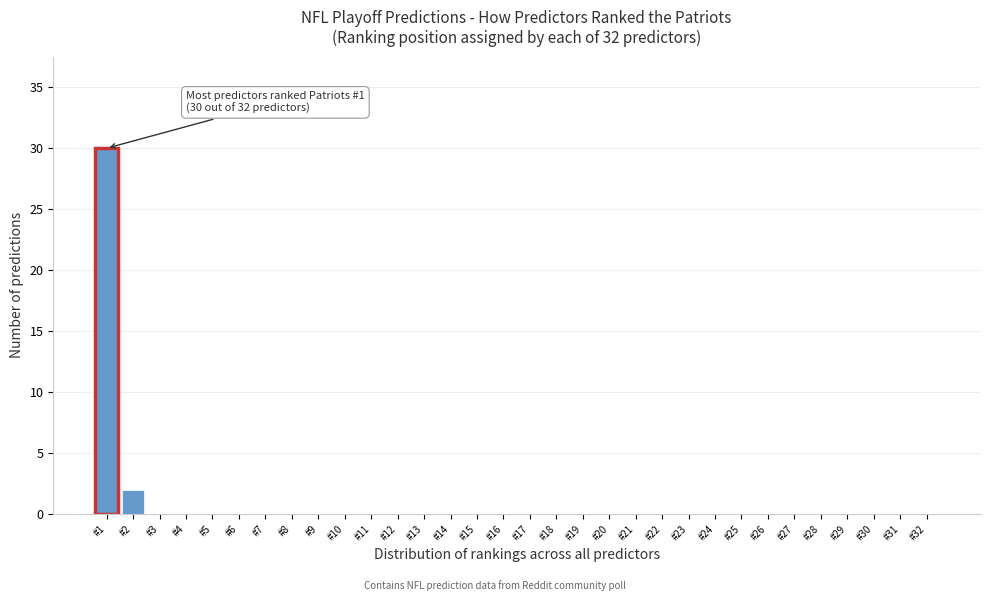

Where is the data nearest to the value 15?

#2